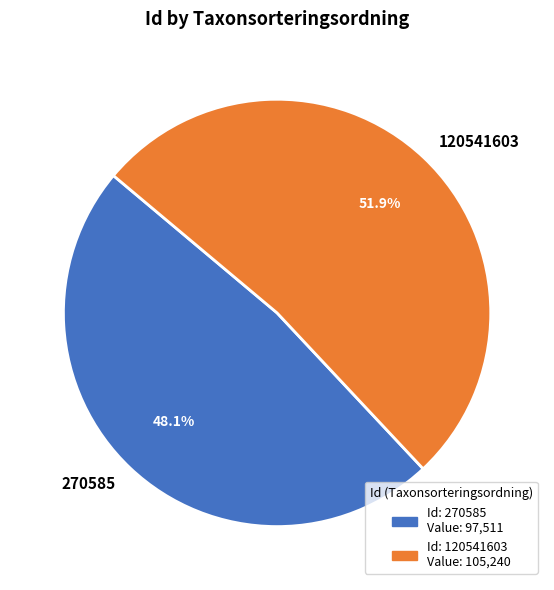

Which category has the biggest portion of the pie?

120541603